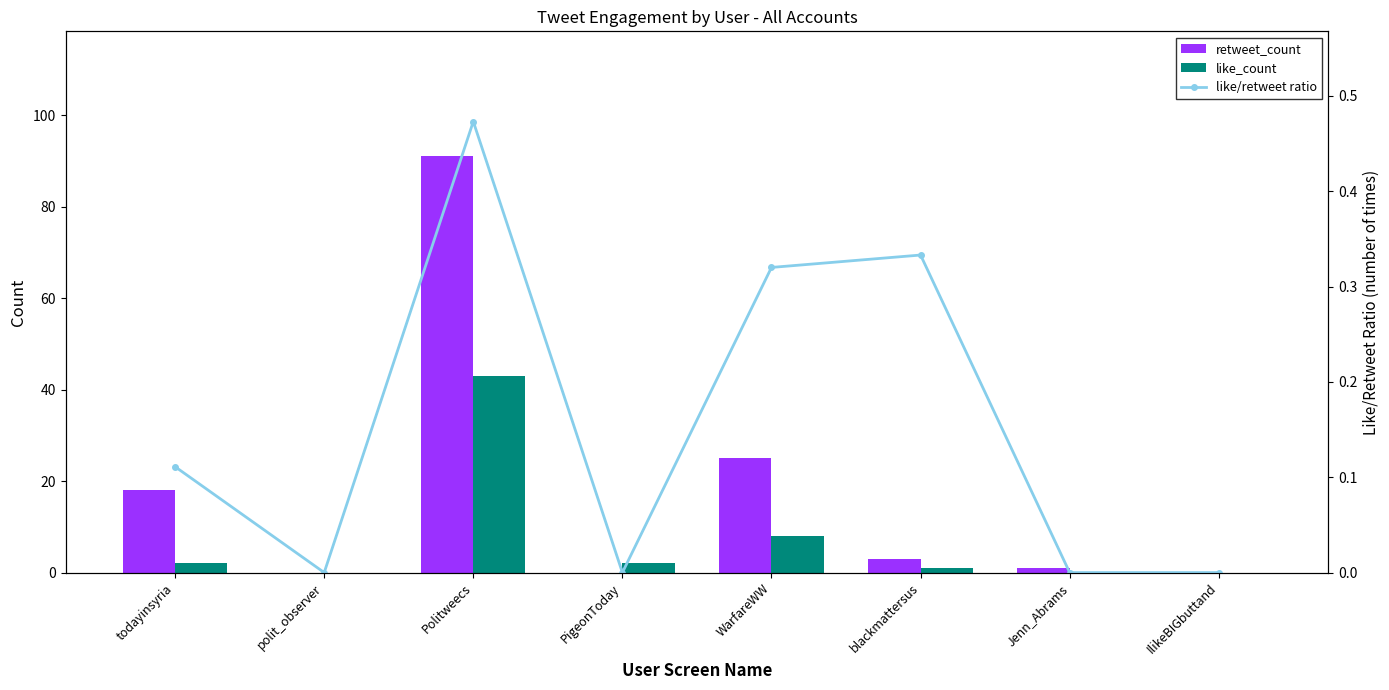

Reading left to right, transcribe all the data shown in this chart.

retweet_count: 18.0	0.0	91.0	0.0	25.0	3.0	1.0	0.0
like_count: 2.0	0.0	43.0	2.0	8.0	1.0	0.0	0.0
like/retweet ratio: 0.1	0.0	0.5	0.0	0.3	0.3	0.0	0.0